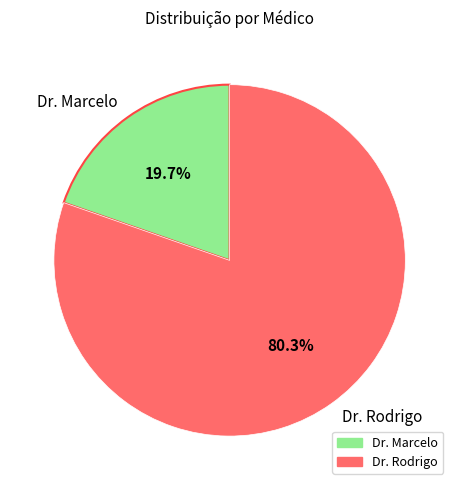

How many segments does this pie chart have?

2